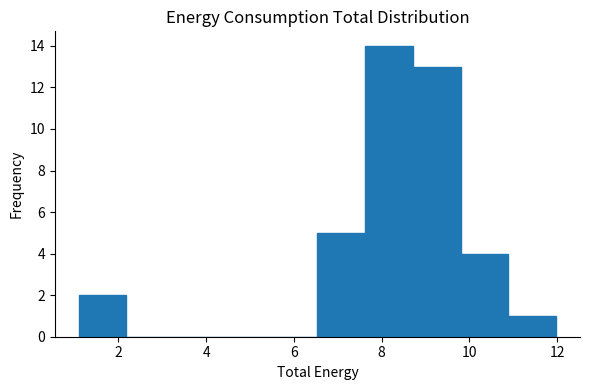

Reading left to right, transcribe this chart: for each bar, give the range it covers on the x-axis and its height. Neither the bar edges nor the heights are printed on the chart, so give them approximately, as read against the axes.

1.0 to 2.2: 2
2.2 to 3.2: 0
3.2 to 4.4: 0
4.4 to 5.4: 0
5.4 to 6.6: 0
6.6 to 7.6: 5
7.6 to 8.8: 14
8.8 to 9.8: 13
9.8 to 10.8: 4
10.8 to 12.0: 1